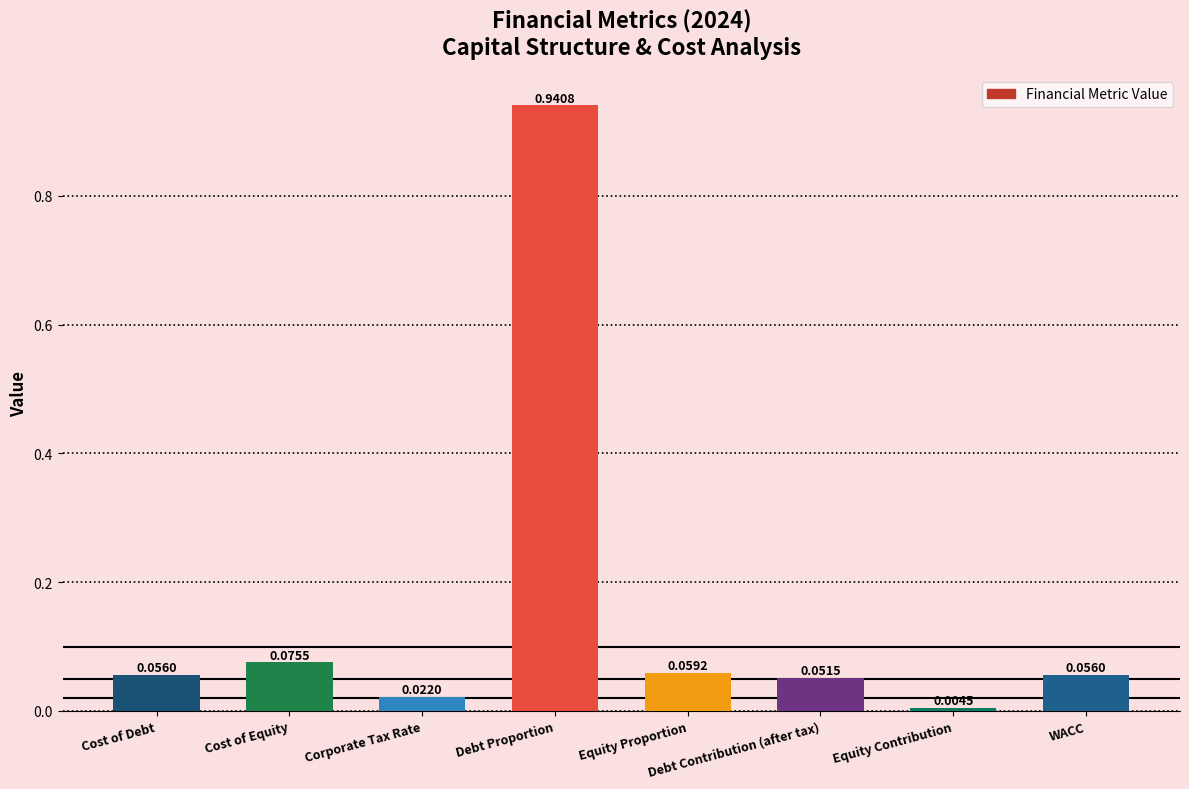

What position from the right is Debt Contribution (after tax)?

3